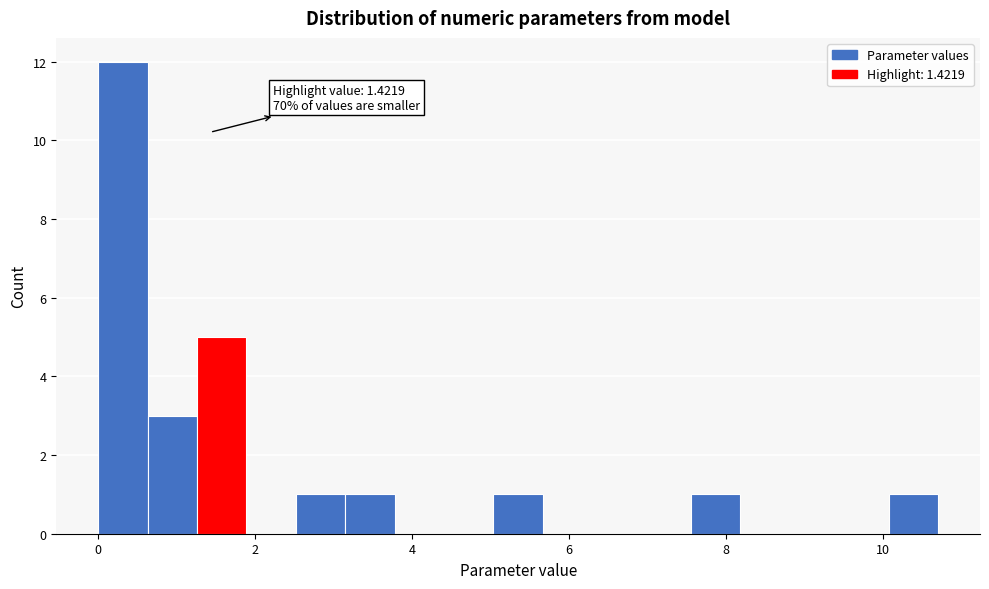

Read against the x-axis, roughly where is the centre of the tallest bar?

0.4